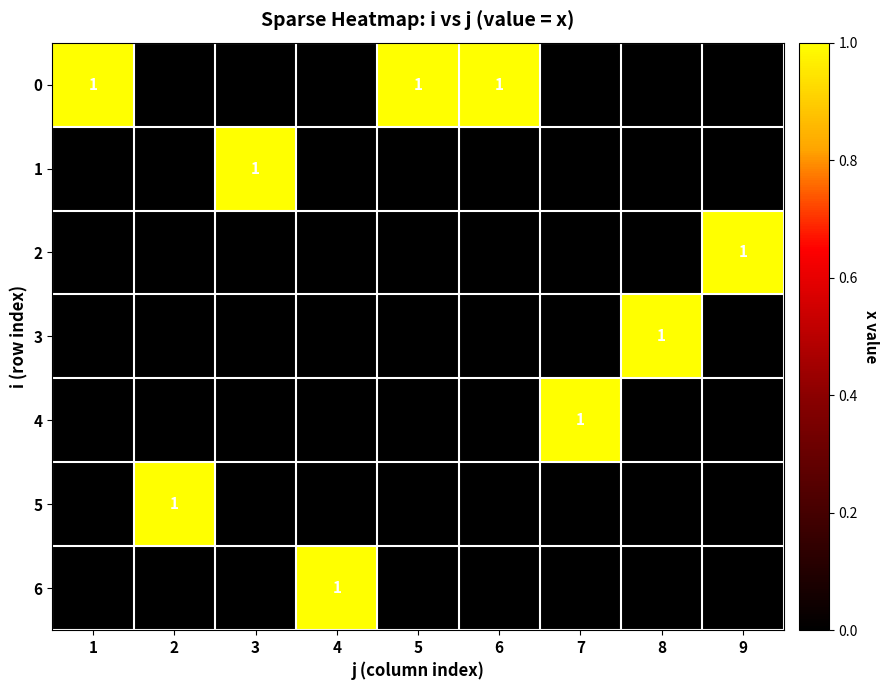

The value of 0 at 6 is 0. True or false?

False